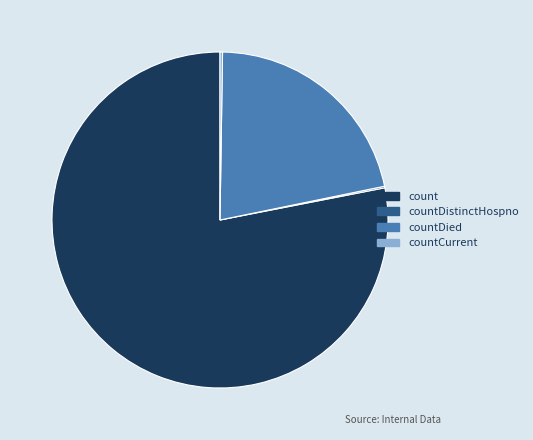

Approximately how many times larger is the value at countDied compared to count?

0.3